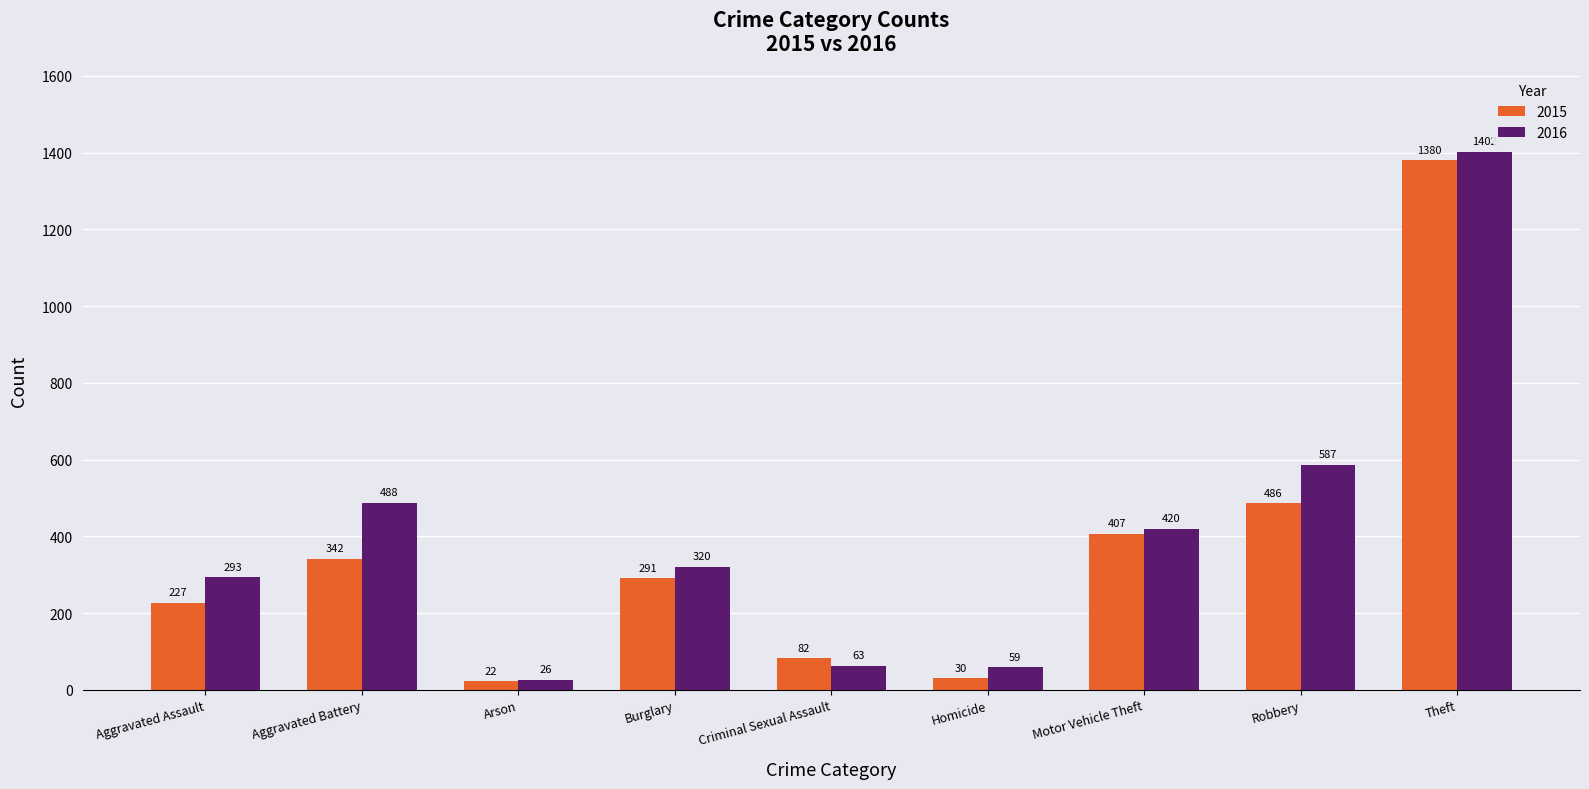

Which category has the lowest value in the 2016 series?

Arson